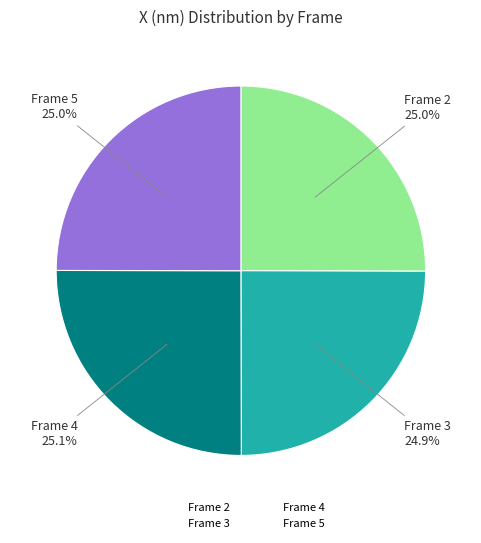

To the nearest percent, what portion does Frame 3 represent?

25%